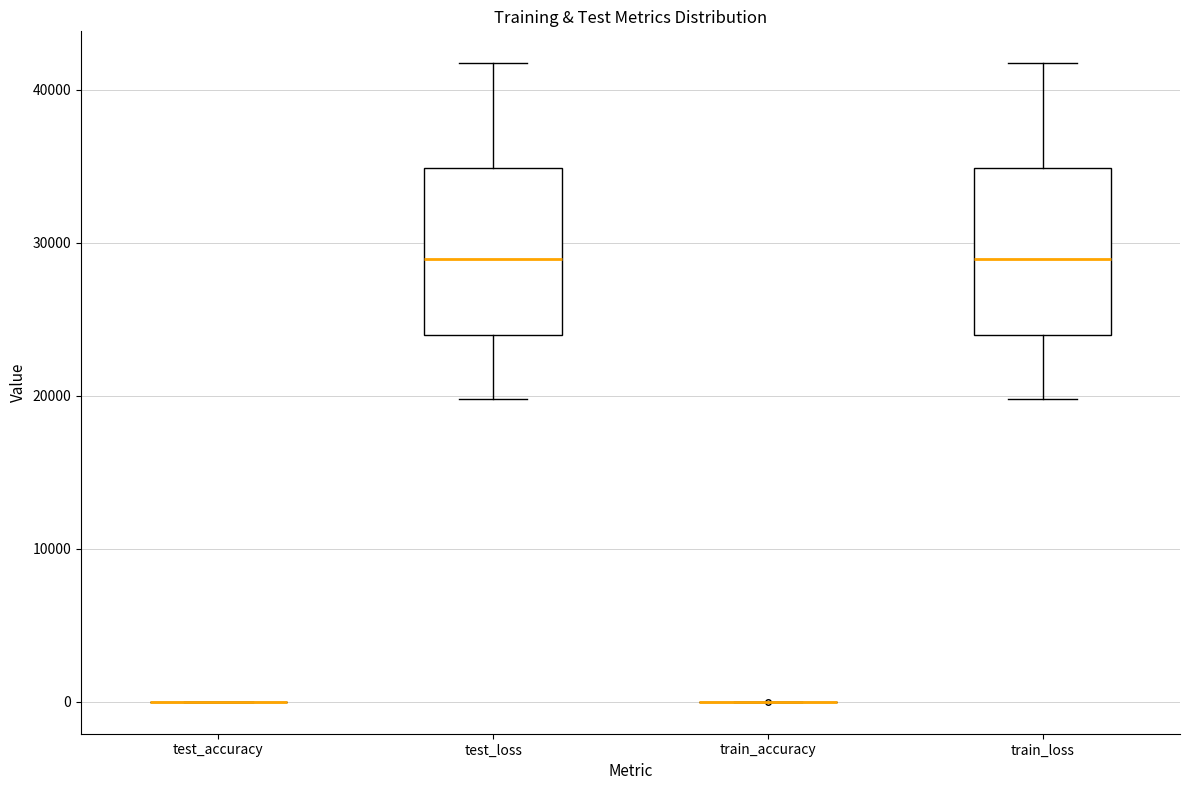

Reading left to right, transcribe this box plot: for each box, give where its median line is, the range the box spans, and where its two whiskers end, as read against the y-axis. The values are not printed on the chart, so give them approximately, as read against the axis.

test_accuracy: box collapsed to a line at 0, whiskers 0 to 0
test_loss: median 29000, box 24000 to 35000, whiskers 20000 to 42000
train_accuracy: box collapsed to a line at 0, whiskers 0 to 0
train_loss: median 29000, box 24000 to 35000, whiskers 20000 to 42000